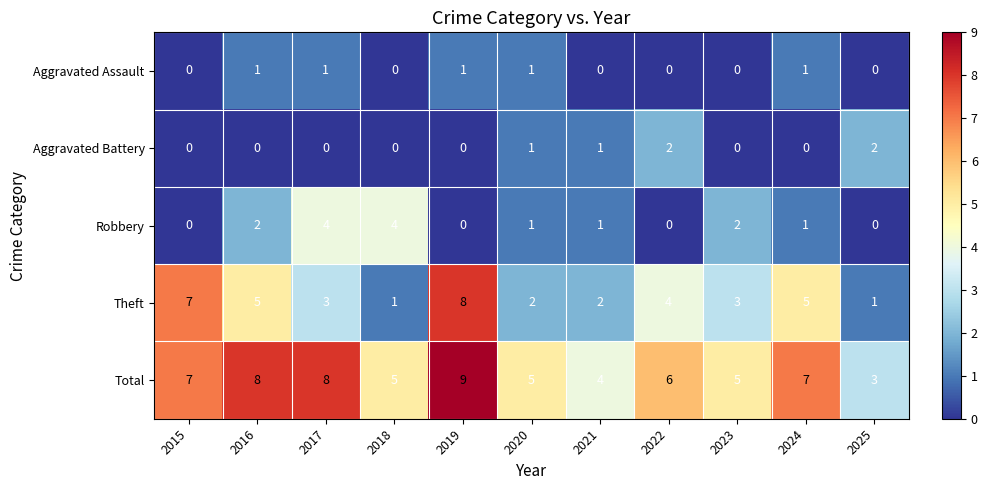

The value of Total at 2017 is 13. True or false?

False